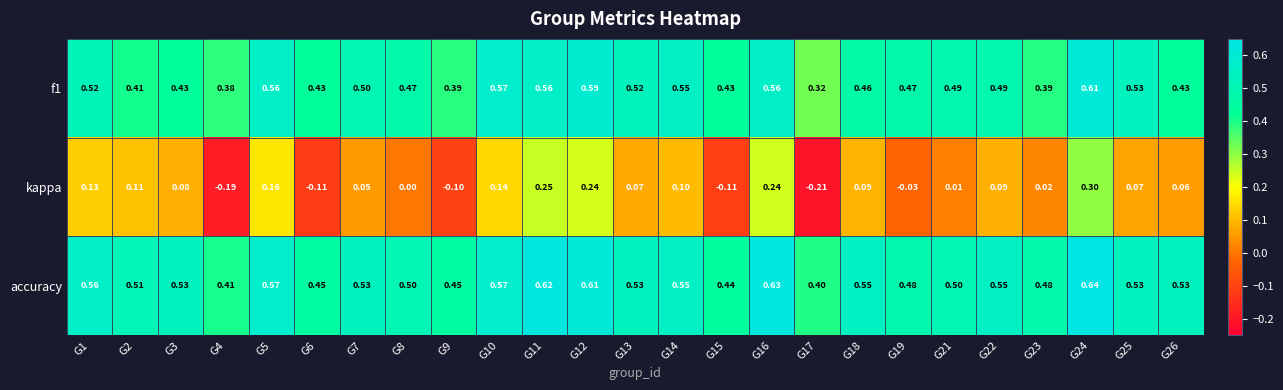

Which series has the widest spread of values?

kappa